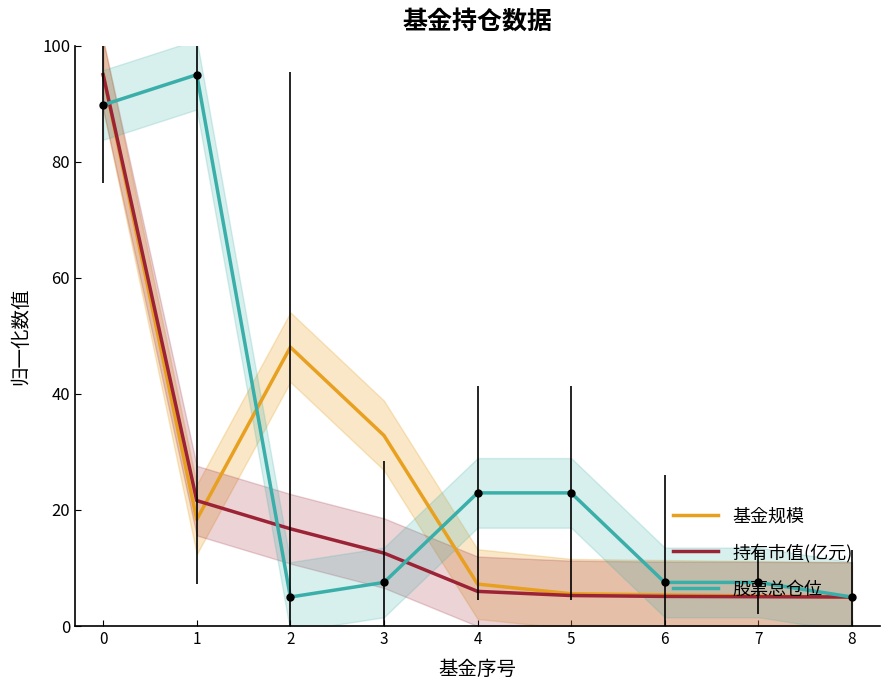

What is the minimum value for 基金规模?

5.0